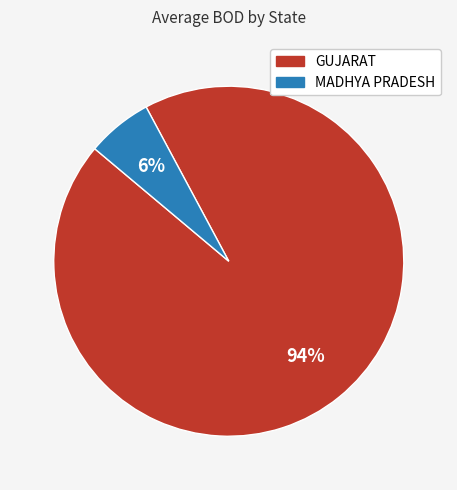

Is there any slice that represents more than half of the pie?

Yes